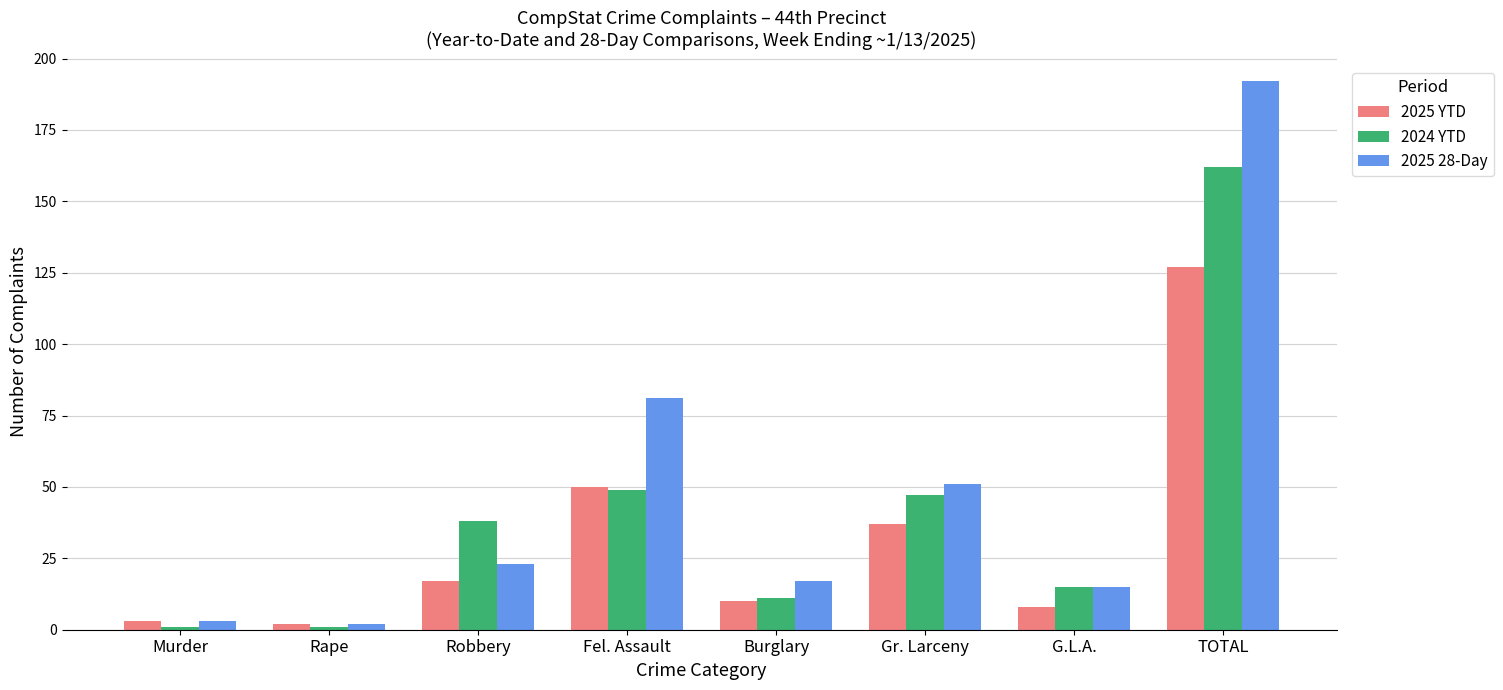

Which category has the highest value in the 2025 YTD series?

TOTAL